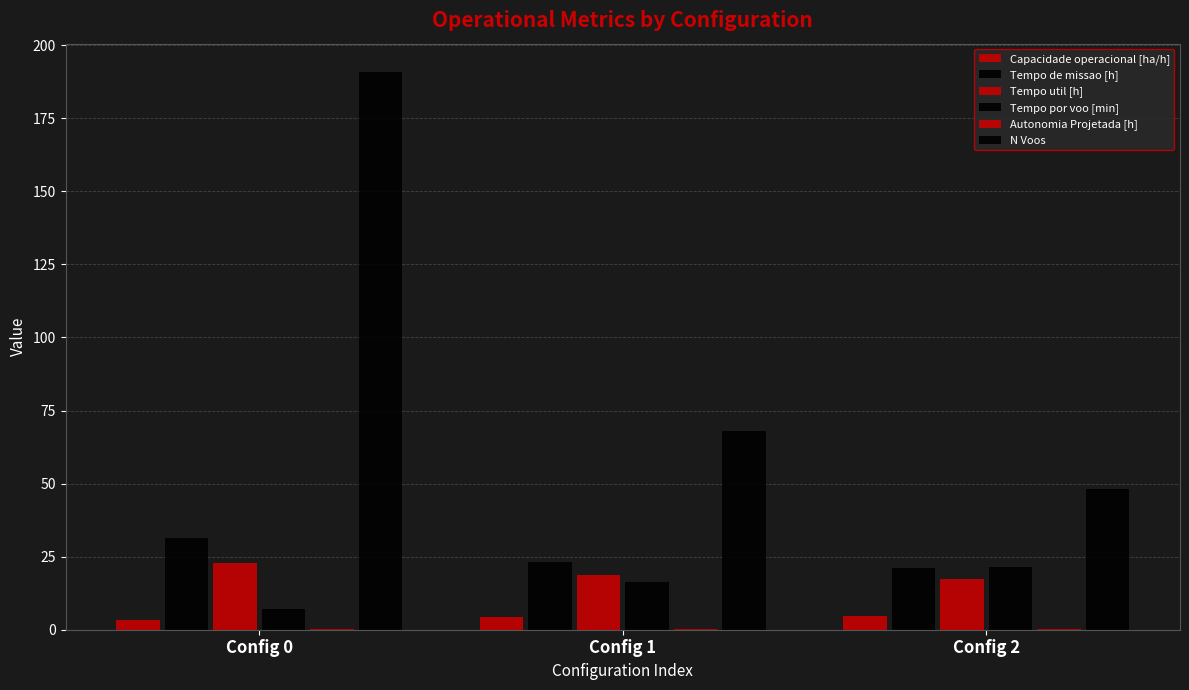

Count the number of data series in this chart.

6